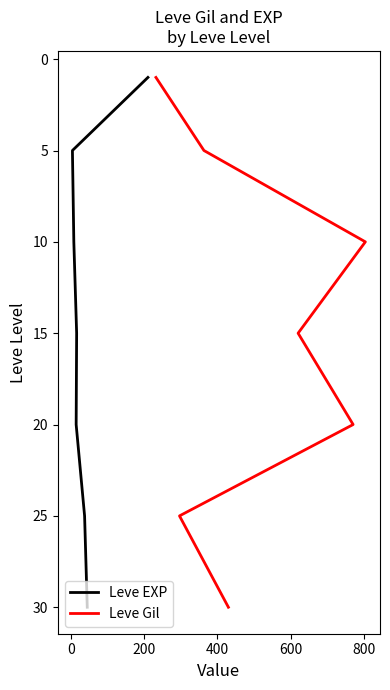

What position from the right is 200?

5